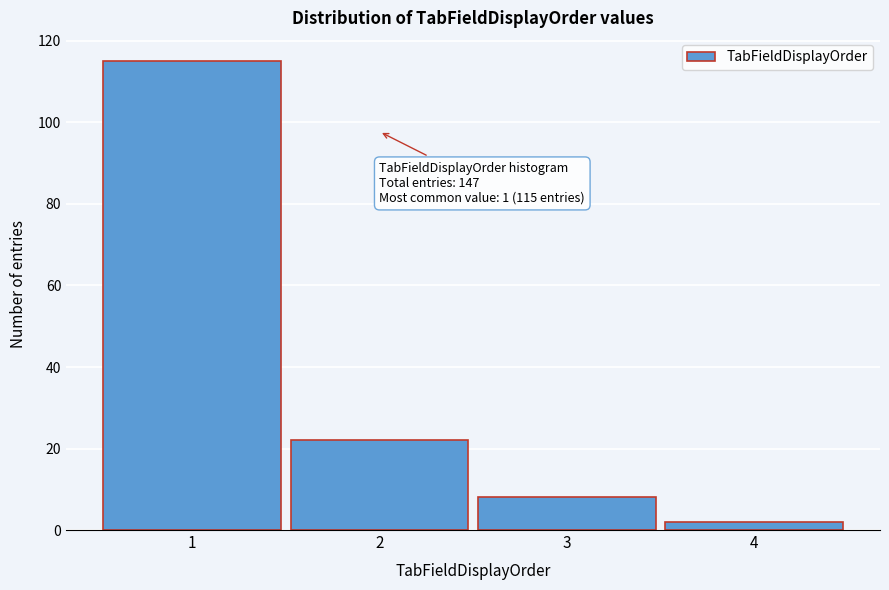

Reading right to left, transcribe all the data shown in this chart.

2	8	22	115